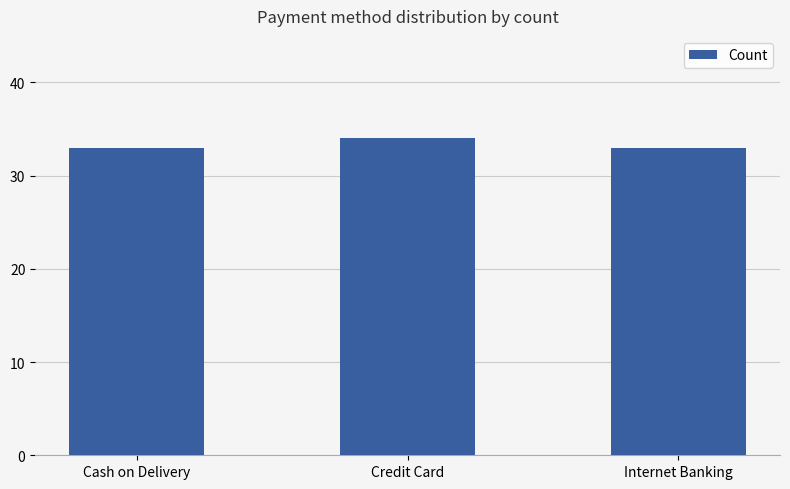

What is the label of the 2nd bar from the left?

Credit Card